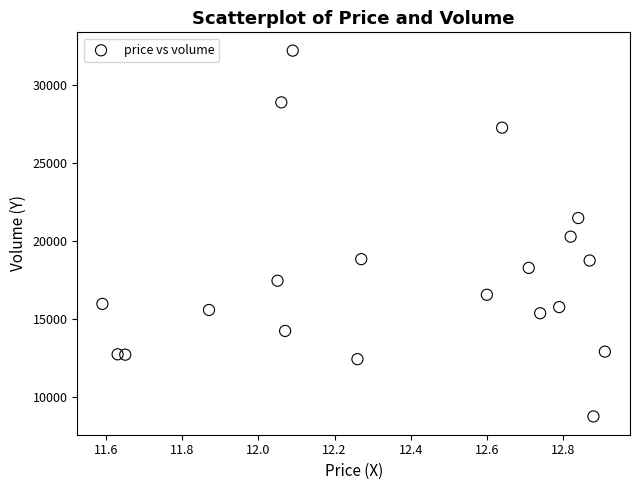

What is the range of Y values (max minus min)?

23448